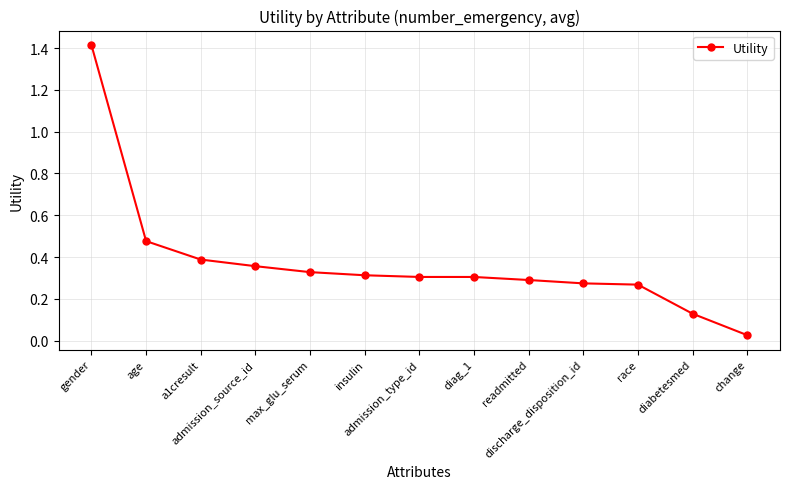

At which category does the chart reach its peak across all series?

gender